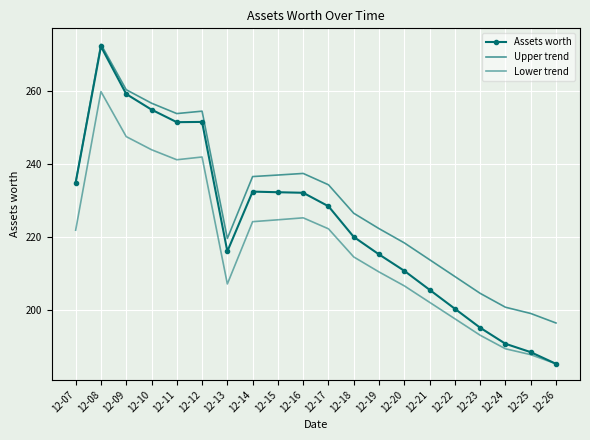

At how many categories does at least one series exceed 250?

5